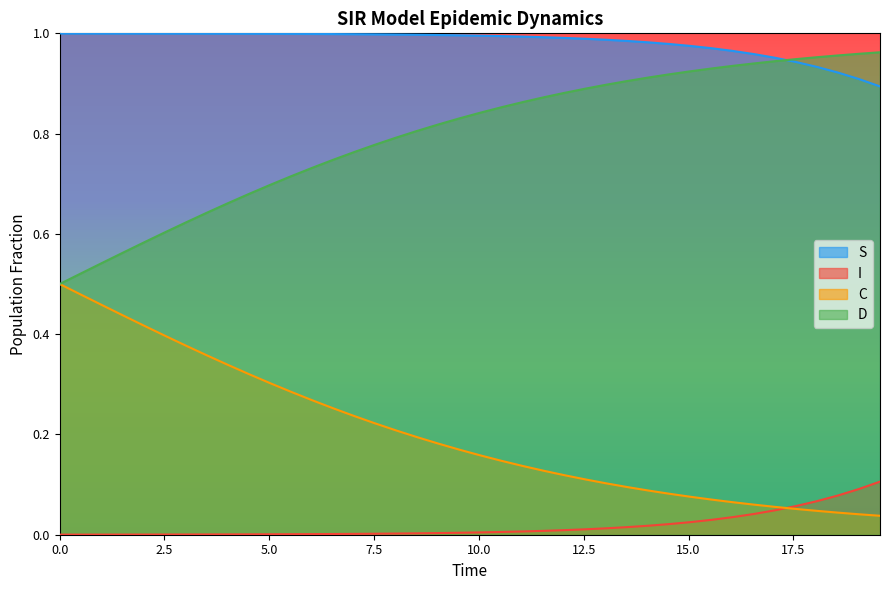

True or false: I and S cross at least once.

False